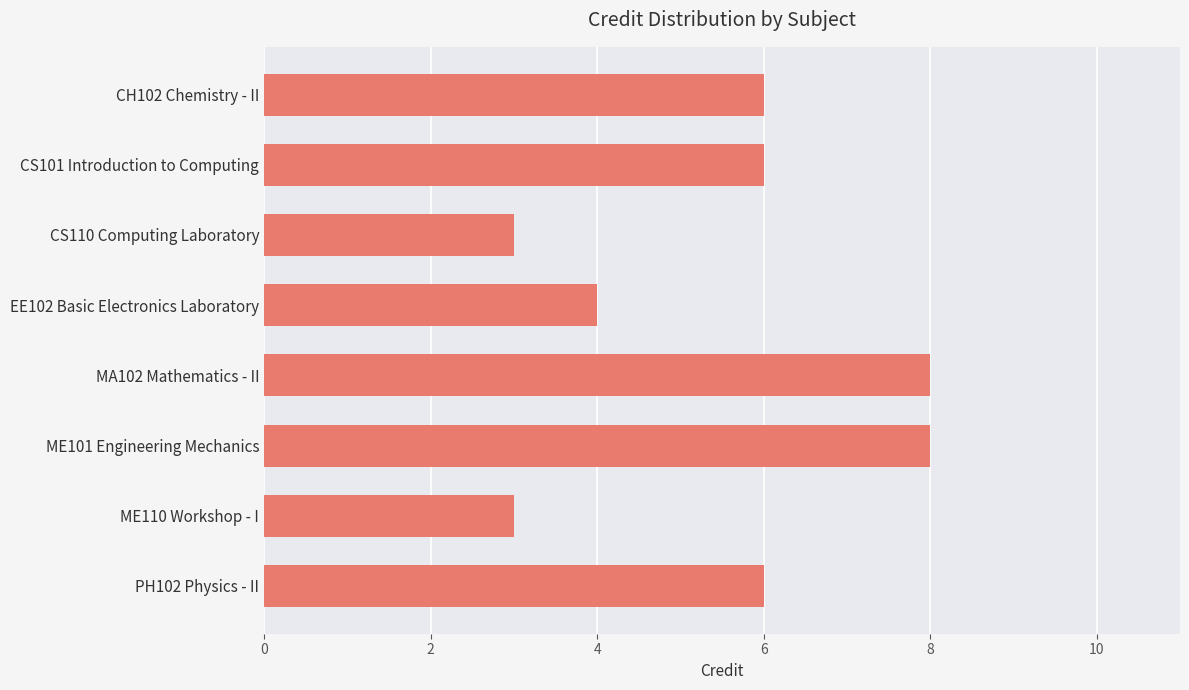

What is the change in value from CS101 Introduction to Computing to MA102 Mathematics - II?

+2